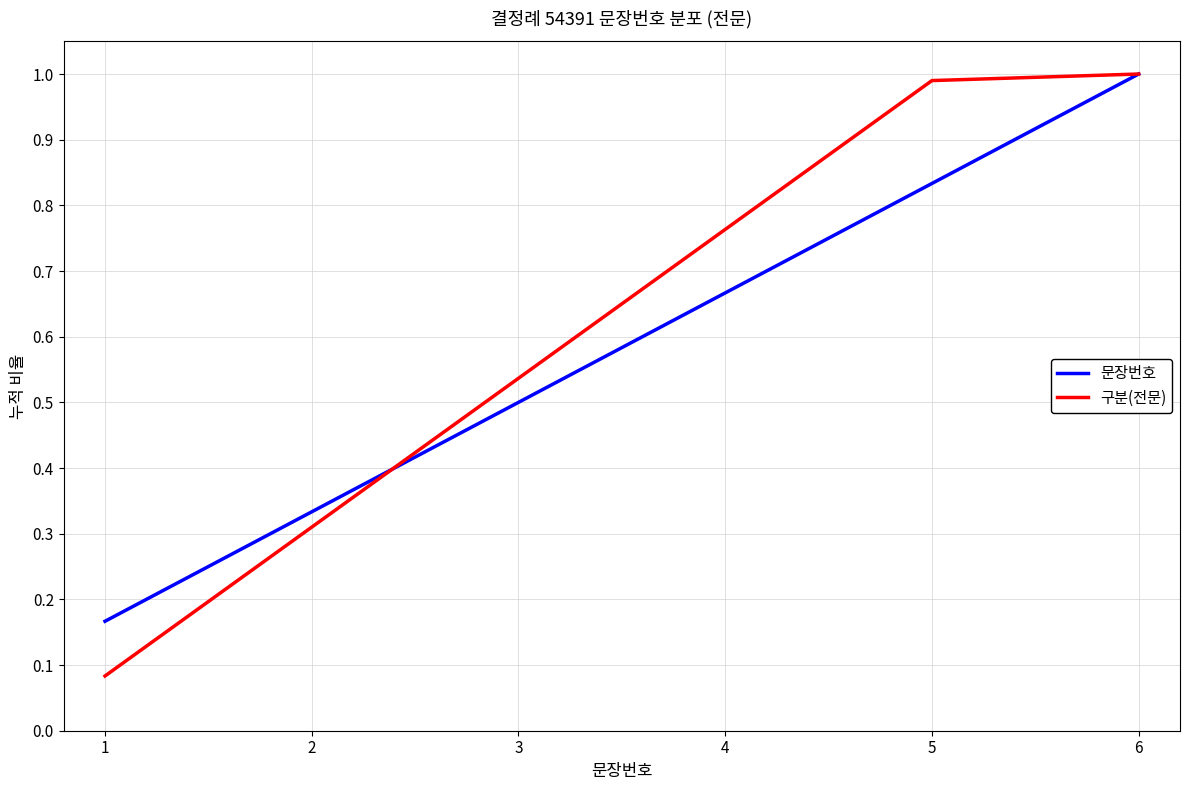

What are all the series names shown in the legend?

문장번호, 구분(전문)